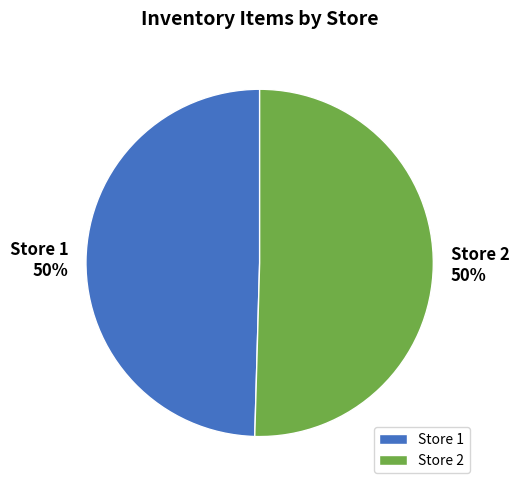

What percentage is the Store 1 slice, to the nearest percent?

50%